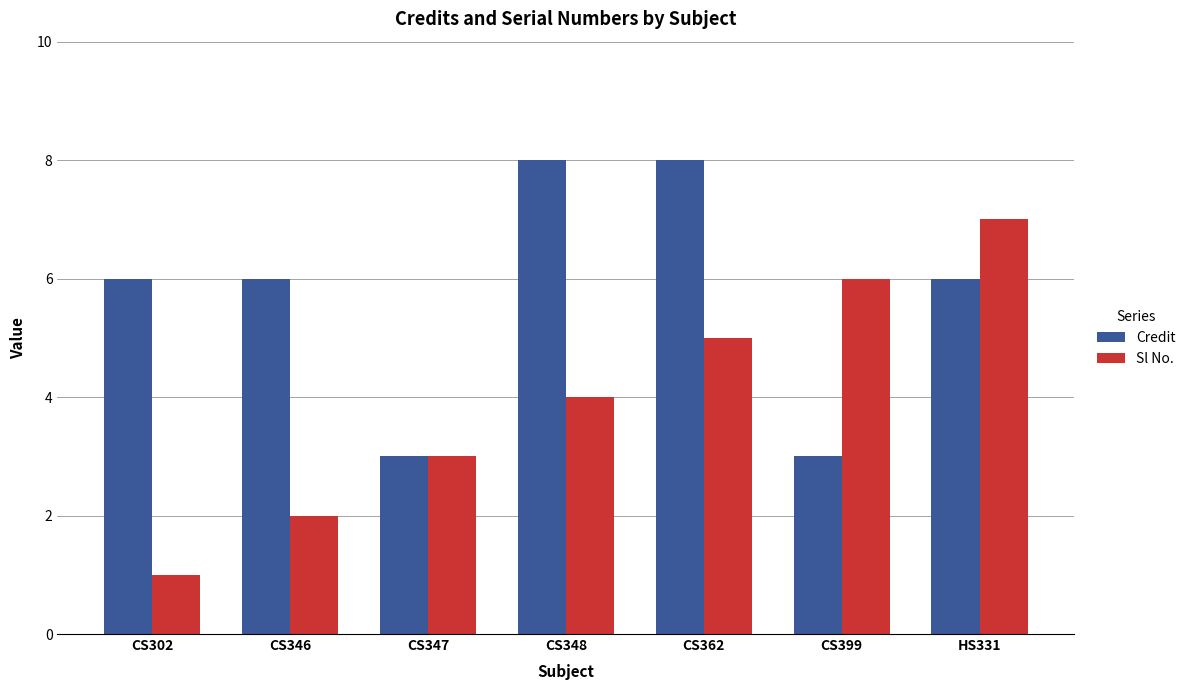

What is the difference between the maximum and second lowest values in the Sl No. series?

5